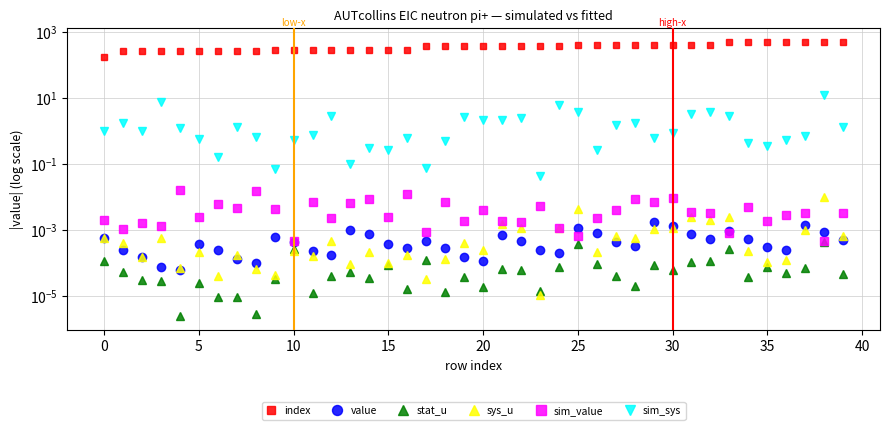

Reading left to right, transcribe all the data shown in this chart.

index: 173.0	253.0	254.0	255.0	256.0	264.0	265.0	266.0	267.0	275.0	276.0	277.0	278.0	285.0	286.0	287.0	288.0	367.0	368.0	369.0	370.0	378.0	379.0	380.0	381.0	389.0	390.0	391.0	392.0	399.0	400.0	401.0	402.0	481.0	482.0	483.0	484.0	492.0	493.0	494.0
value: 0.0	0.0	0.0	0.0	0.0	0.0	0.0	0.0	0.0	0.0	0.0	0.0	0.0	0.0	0.0	0.0	0.0	0.0	0.0	0.0	0.0	0.0	0.0	0.0	0.0	0.0	0.0	0.0	0.0	0.0	0.0	0.0	0.0	0.0	0.0	0.0	0.0	0.0	0.0	0.0
stat_u: 0.0	0.0	0.0	0.0	0.0	0.0	0.0	0.0	0.0	0.0	0.0	0.0	0.0	0.0	0.0	0.0	0.0	0.0	0.0	0.0	0.0	0.0	0.0	0.0	0.0	0.0	0.0	0.0	0.0	0.0	0.0	0.0	0.0	0.0	0.0	0.0	0.0	0.0	0.0	0.0
sys_u: 0.0	0.0	0.0	0.0	0.0	0.0	0.0	0.0	0.0	0.0	0.0	0.0	0.0	0.0	0.0	0.0	0.0	0.0	0.0	0.0	0.0	0.0	0.0	0.0	0.0	0.0	0.0	0.0	0.0	0.0	0.0	0.0	0.0	0.0	0.0	0.0	0.0	0.0	0.0	0.0
sim_value: 0.0	0.0	0.0	0.0	0.0	0.0	0.0	0.0	0.0	0.0	0.0	0.0	0.0	0.0	0.0	0.0	0.0	0.0	0.0	0.0	0.0	0.0	0.0	0.0	0.0	0.0	0.0	0.0	0.0	0.0	0.0	0.0	0.0	0.0	0.0	0.0	0.0	0.0	0.0	0.0
sim_sys: 1.0	1.7	1.0	7.3	1.2	0.6	0.2	1.3	0.7	0.1	0.5	0.7	2.8	0.1	0.3	0.3	0.6	0.1	0.5	2.7	2.2	2.1	2.5	0.0	5.9	3.7	0.3	1.5	1.8	0.6	0.8	3.3	3.7	2.8	0.4	0.3	0.5	0.7	11.7	1.3